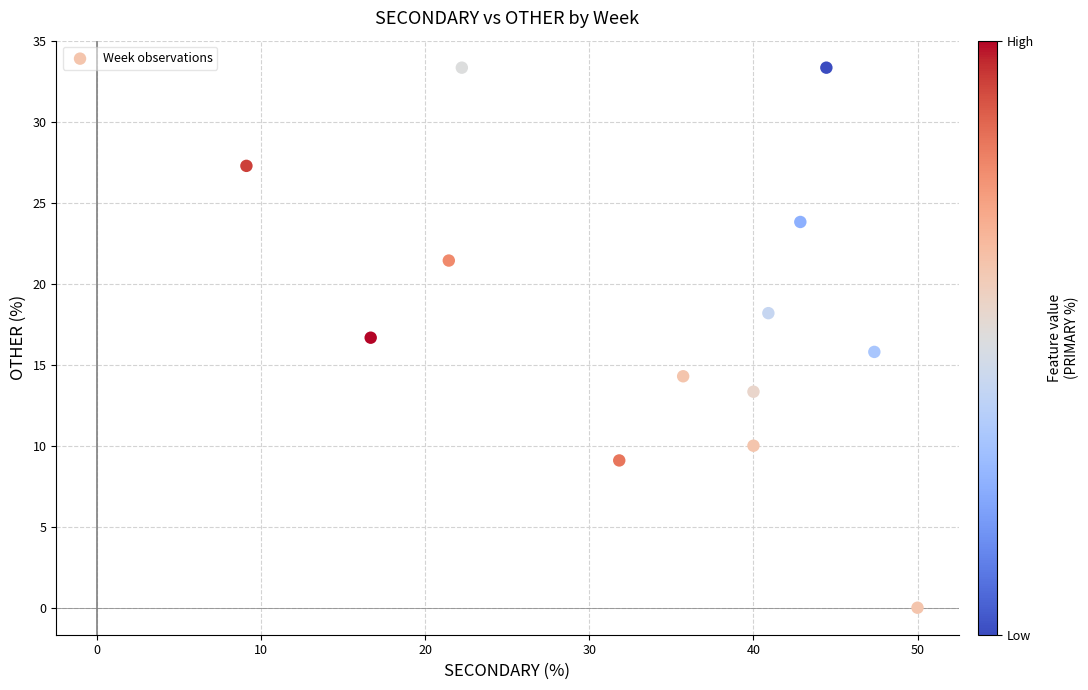

What is the range of Y values (max minus min)?

33.3